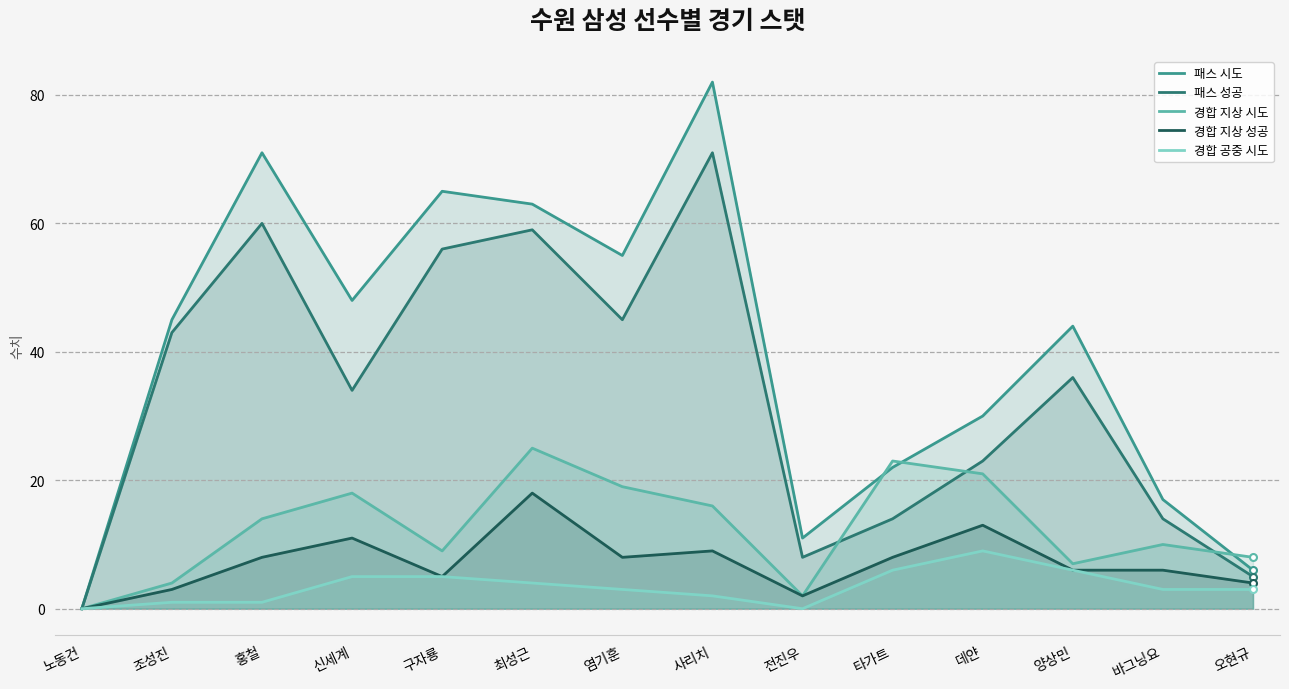

How many values in the 패스 성공 series are below 36?

7